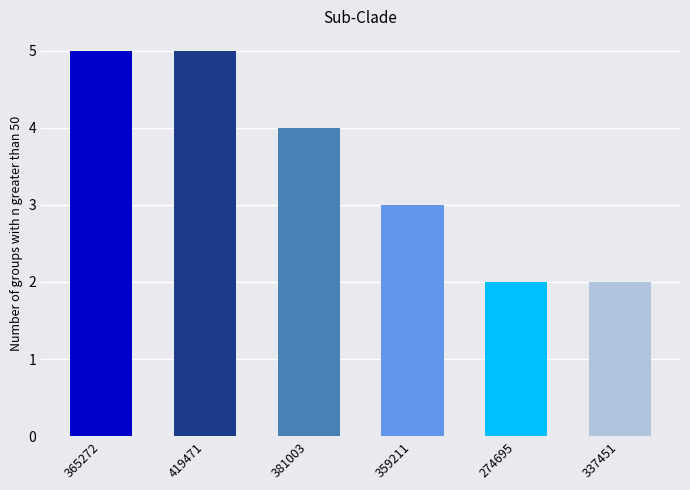

Is it true that the value at 274695 is 2?

True